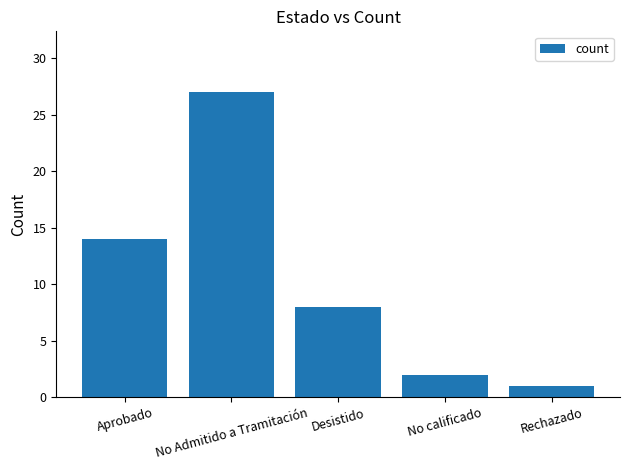

At which category does the chart reach its peak across all series?

No Admitido a Tramitación